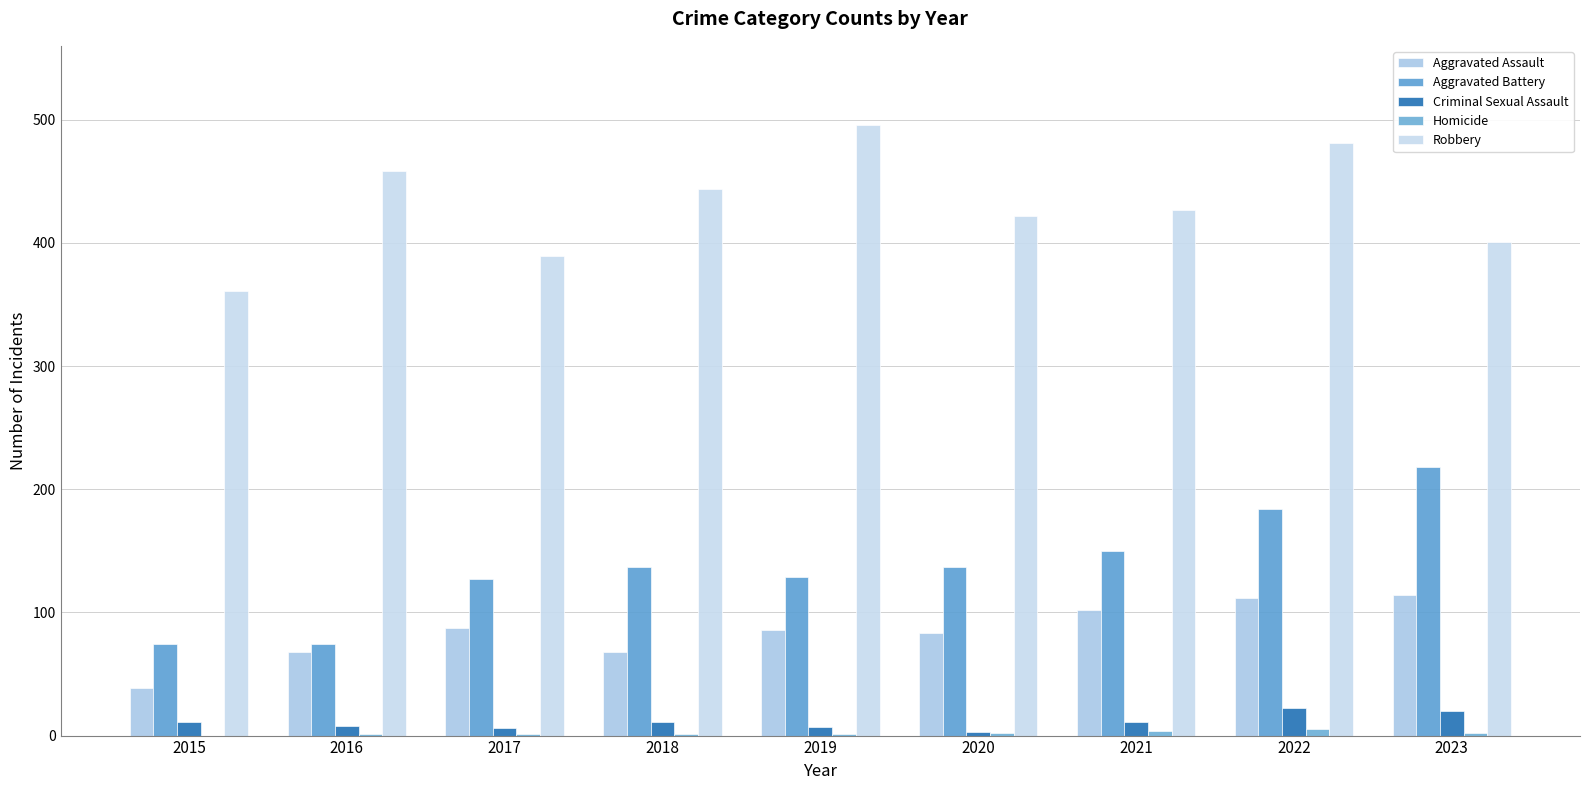

Reading right to left, list all the values displayed in this chart.

Aggravated Assault: 2023=114	2022=112	2021=102	2020=83	2019=86	2018=68	2017=87	2016=68	2015=39
Aggravated Battery: 2023=218	2022=184	2021=150	2020=137	2019=129	2018=137	2017=127	2016=74	2015=74
Criminal Sexual Assault: 2023=20	2022=22	2021=11	2020=3	2019=7	2018=11	2017=6	2016=8	2015=11
Homicide: 2023=2	2022=5	2021=4	2020=2	2019=1	2018=1	2017=1	2016=1	2015=0
Robbery: 2023=401	2022=481	2021=427	2020=422	2019=496	2018=444	2017=389	2016=458	2015=361